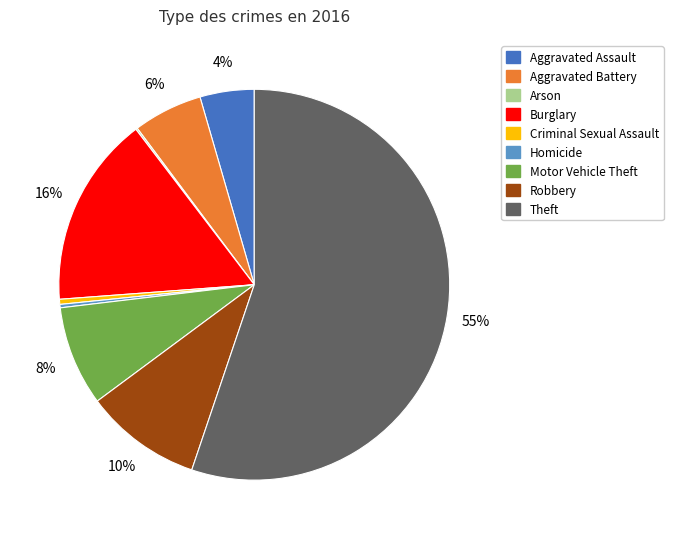

The Burglary slice represents 26% of the pie. True or false?

False